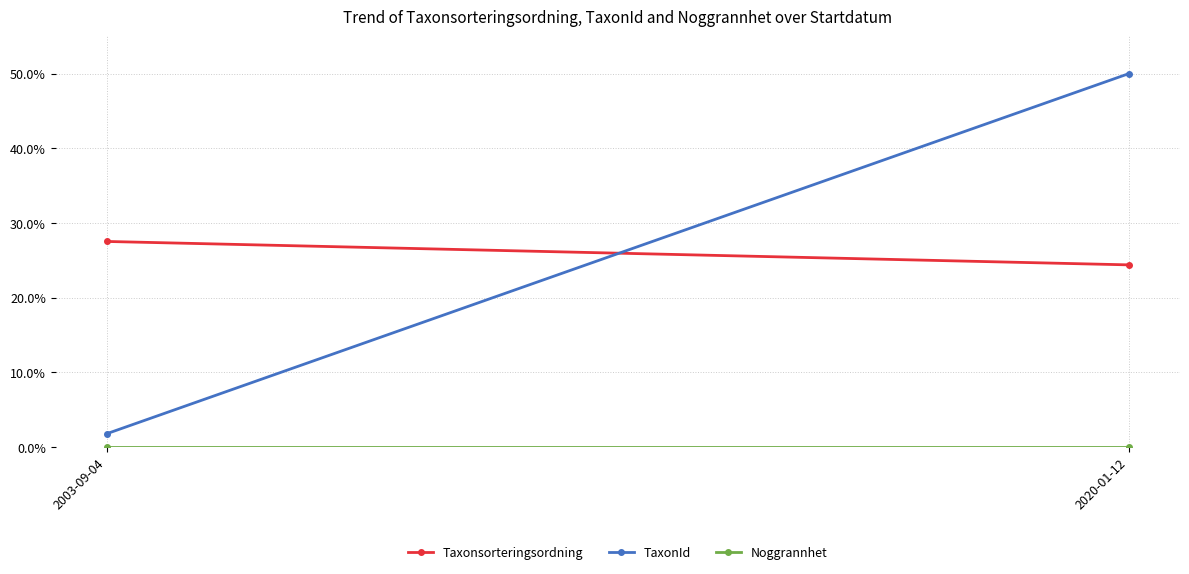

What is the label of the 2nd point from the right?

2003-09-04